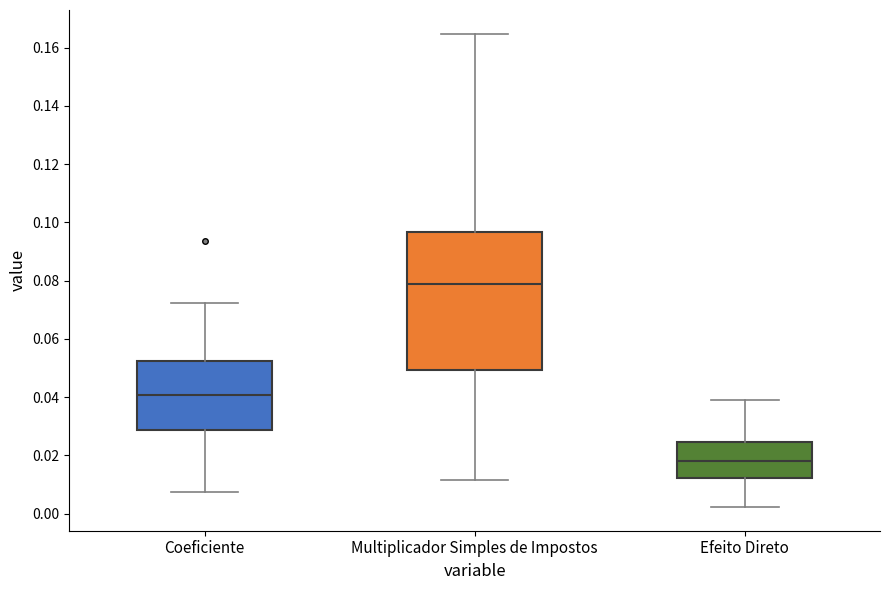

Reading left to right, read every box against the y-axis: the position of its median line, the range the box covers, and the ends of its whiskers. The values are not printed on the chart, so give them approximately, as read against the axis.

Coeficiente: median 0.040, box 0.028 to 0.052, whiskers 0.008 to 0.072
Multiplicador Simples de Impostos: median 0.078, box 0.050 to 0.096, whiskers 0.012 to 0.164
Efeito Direto: median 0.018, box 0.012 to 0.024, whiskers 0.002 to 0.040